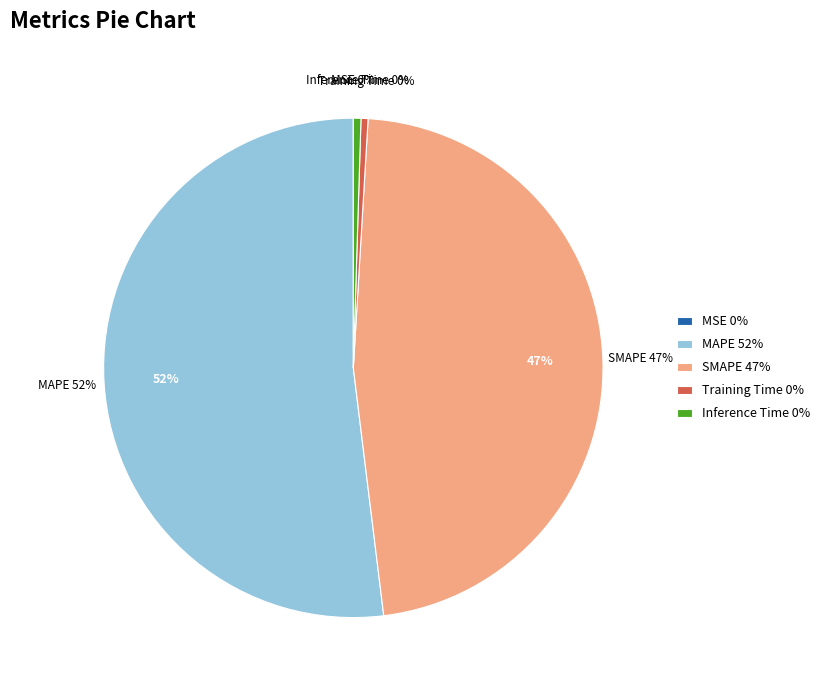

Does MAPE represent more than half of the total?

Yes